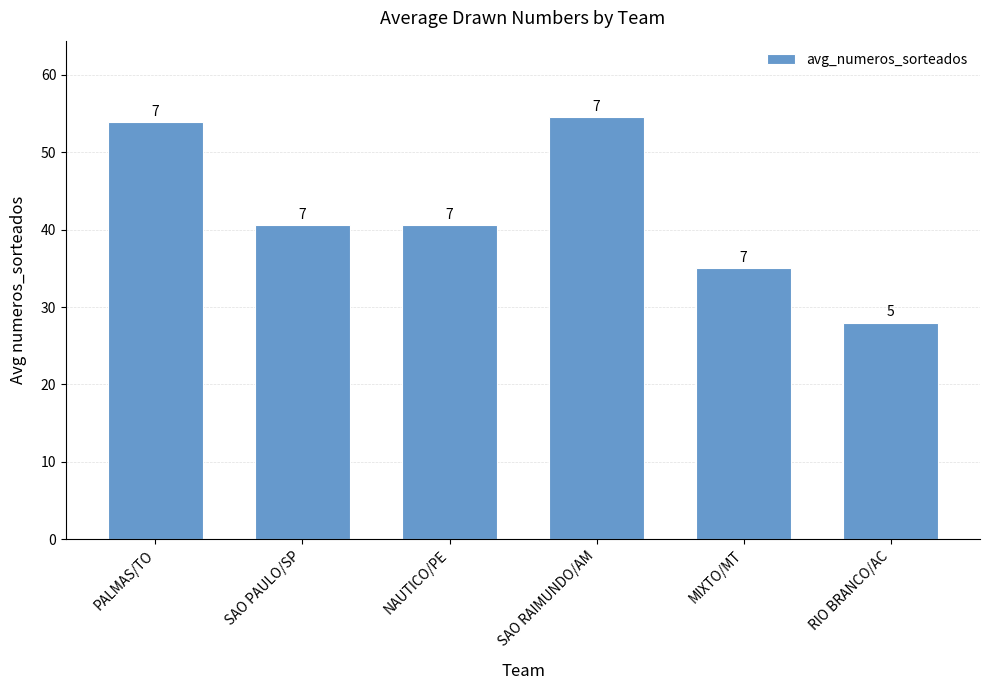

What is the label of the 2nd bar from the right?

MIXTO/MT